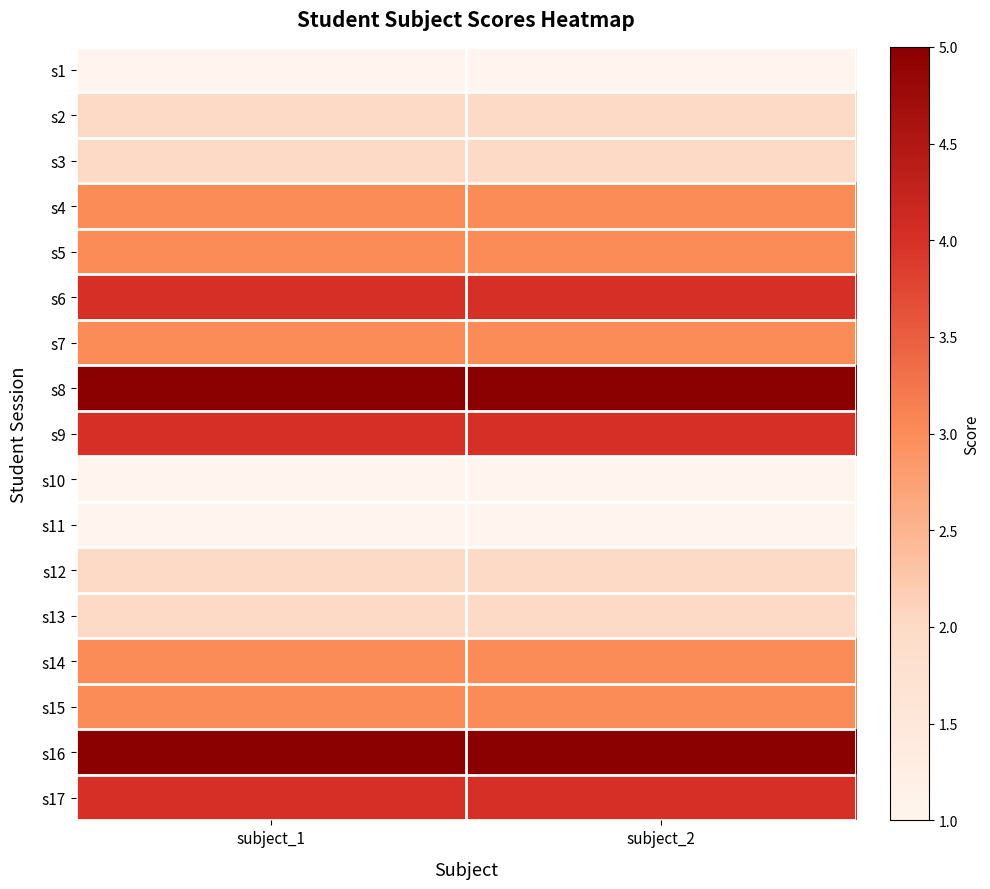

Rank the series at subject_1 from highest to lowest value.

s8, s16, s6, s9, s17, s4, s5, s7, s14, s15, s2, s3, s12, s13, s1, s10, s11